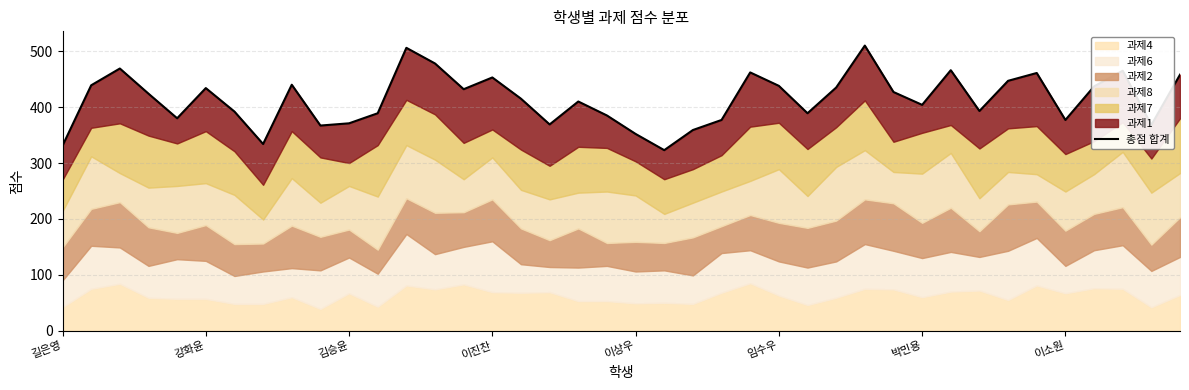

What is the approximate value at 이진찬?

453